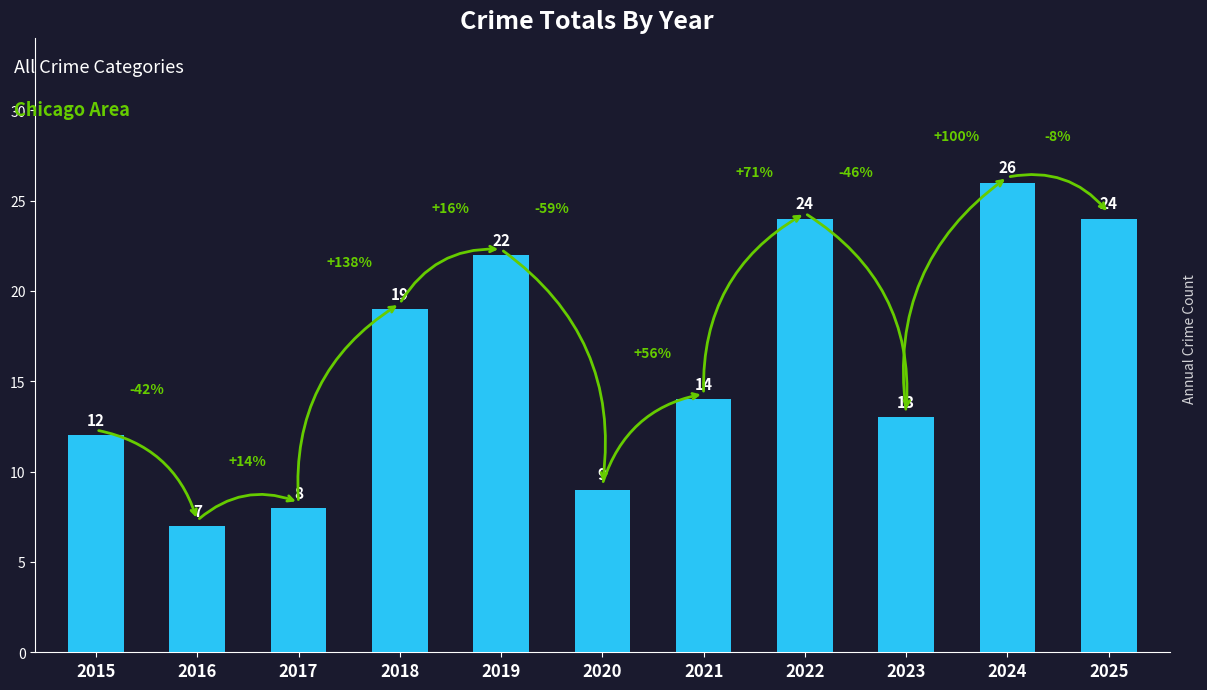

Read the value at 2025, to the nearest 5.

25